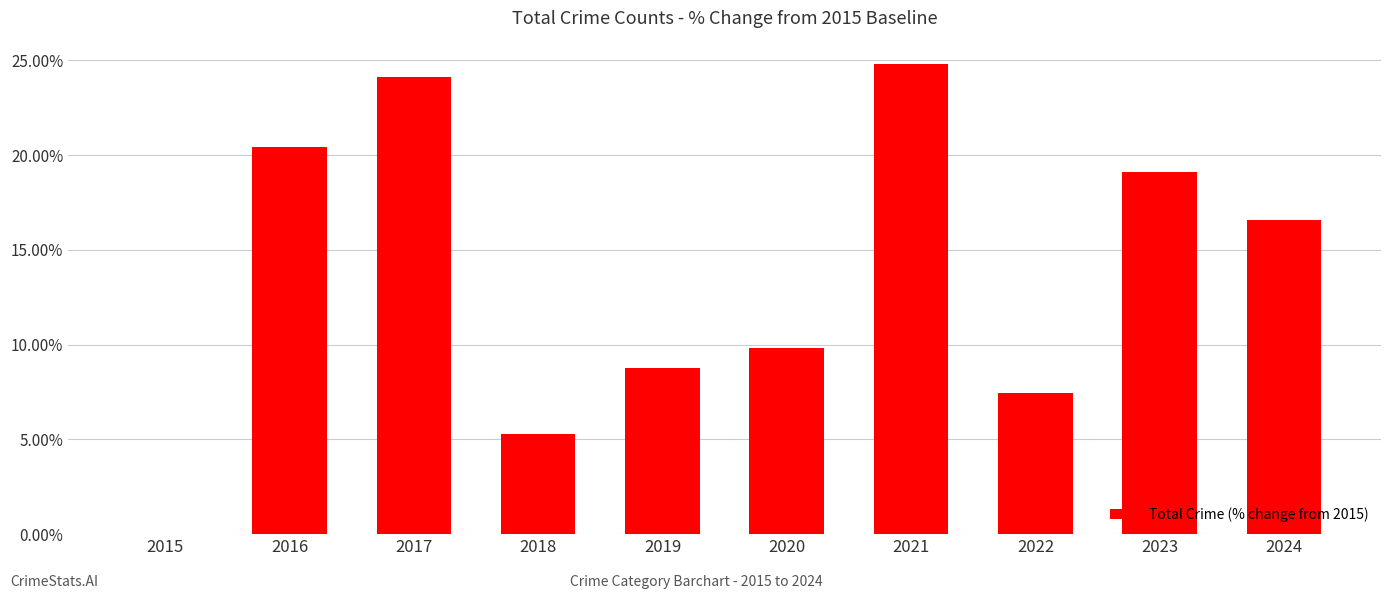

At which label does the data first exceed 16?

2016